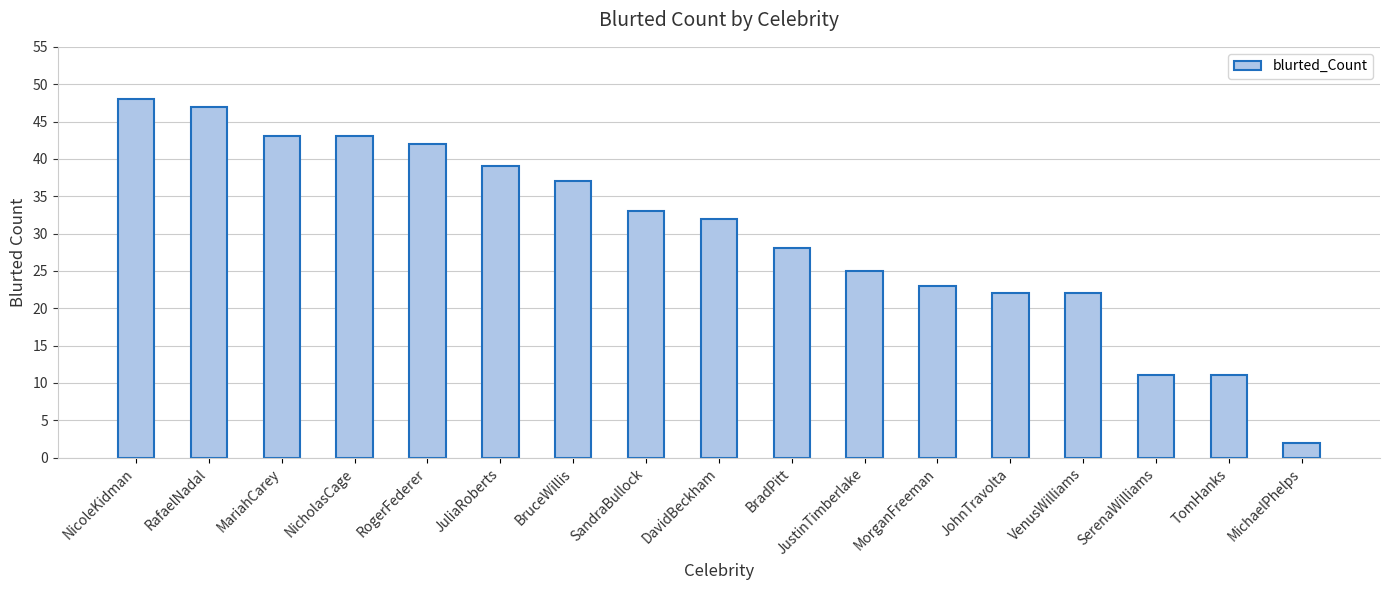

How many values are below 32?

8